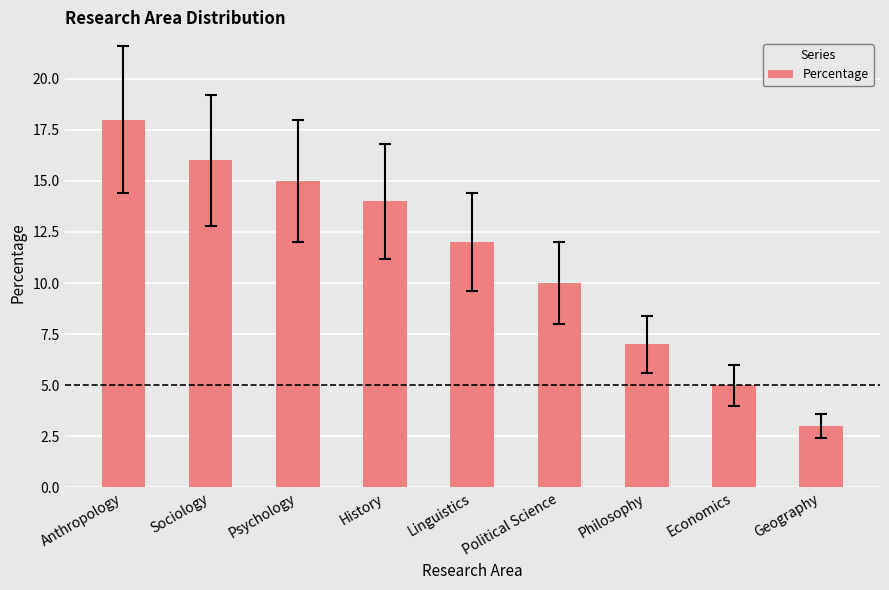

List the labels in order of value, smallest first.

Geography, Economics, Philosophy, Political Science, Linguistics, History, Psychology, Sociology, Anthropology